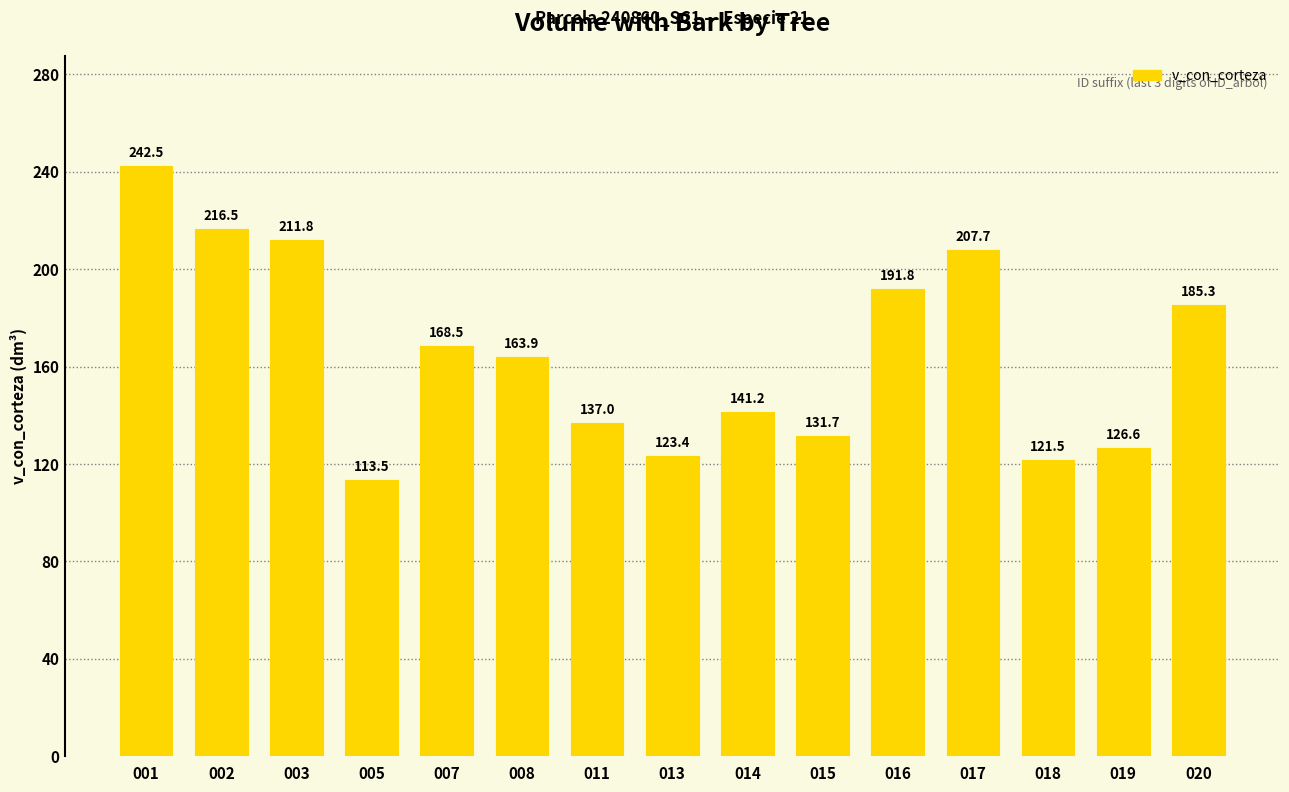

List the labels in order of value, largest first.

001, 002, 003, 017, 016, 020, 007, 008, 014, 011, 015, 019, 013, 018, 005